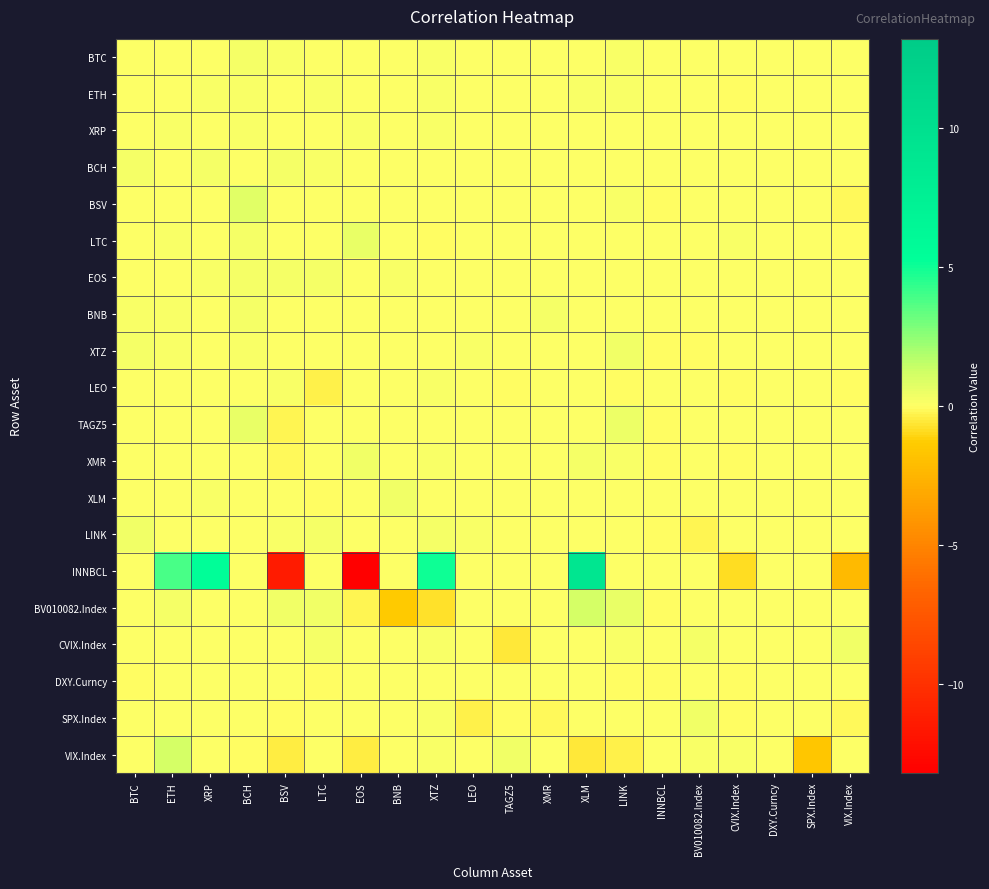

List the series in order of their peak value, highest first.

INNBCL, VIX.Index, BV010082.Index, BSV, TAGZ5, LTC, XMR, LINK, XLM, CVIX.Index, XTZ, SPX.Index, BCH, BNB, EOS, BTC, XRP, LEO, ETH, DXY.Curncy